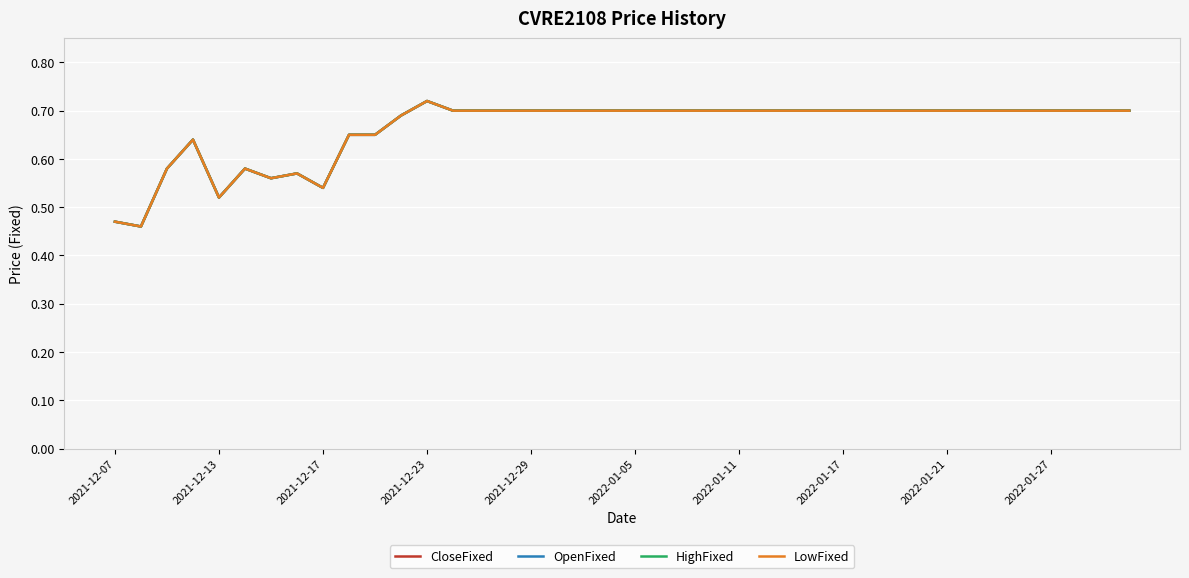

What is the average value of the LowFixed series?

0.7